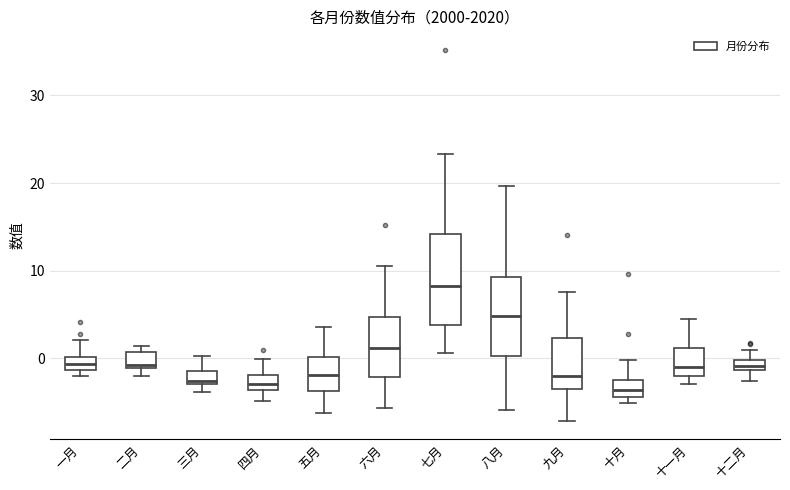

Where does the upper whisker of the box for 三月 end on the y-axis? The values are not printed on the chart, so give them approximately, as read against the axis.

0